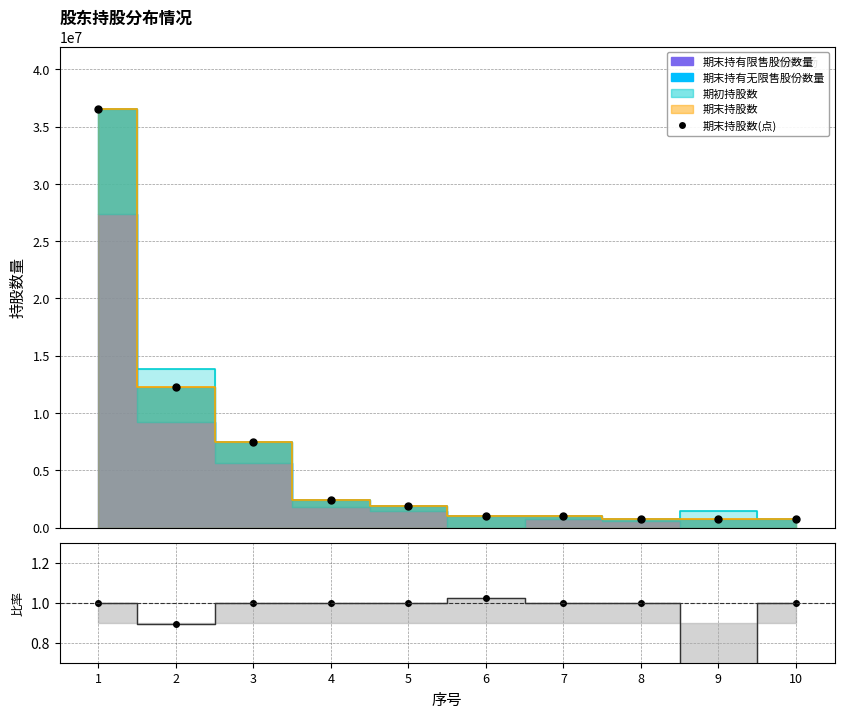

At which label does 期末持股数(点) reach its minimum?

10